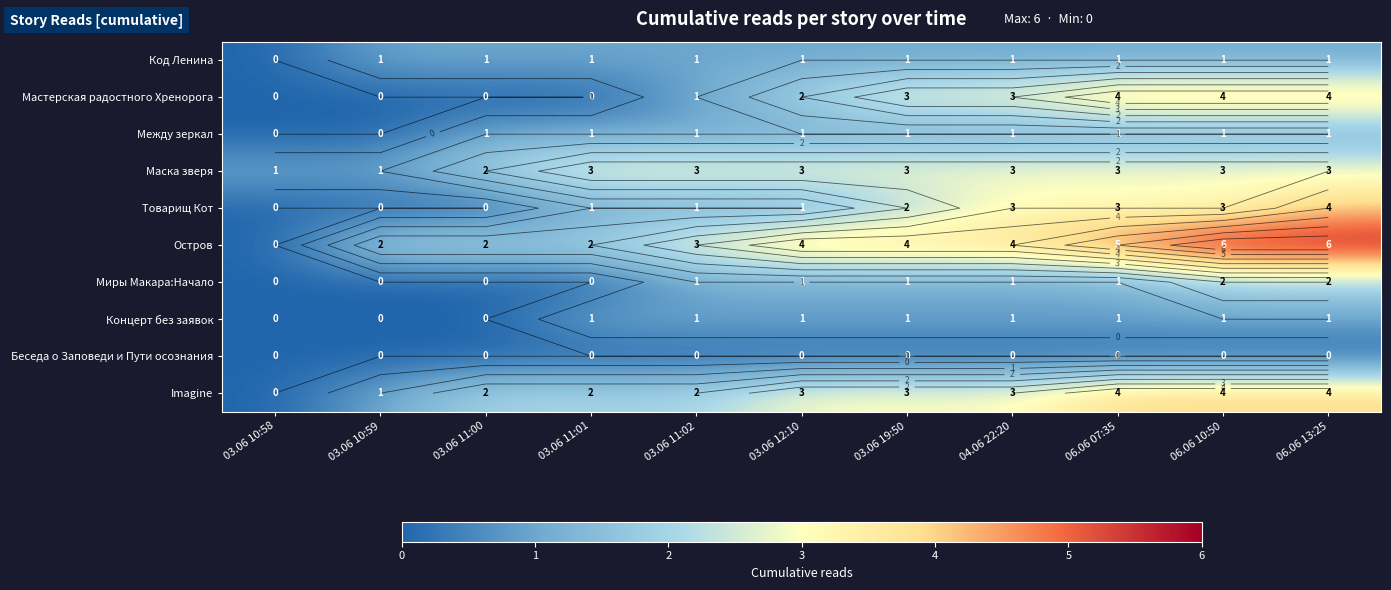

What is the total value across all series at 06.06 10:50?

25